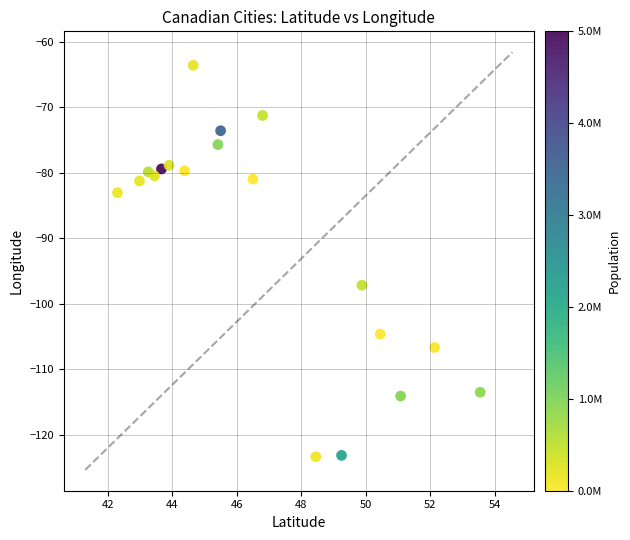

What is the range of Y values (max minus min)?

59.7